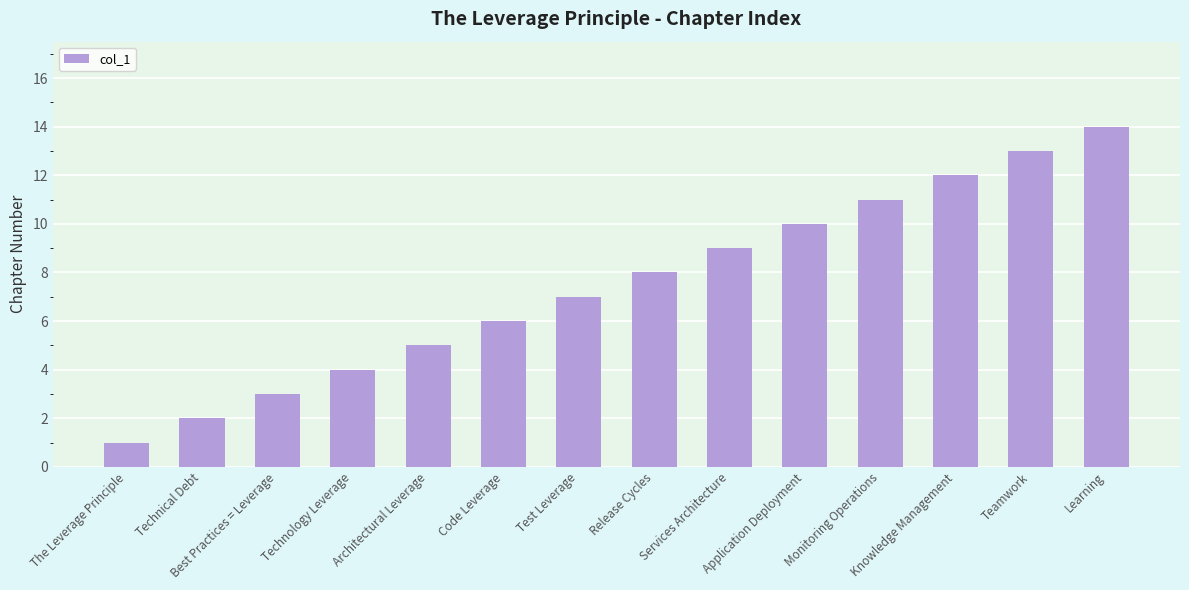

Rank the categories by value from lowest to highest.

The Leverage Principle, Technical Debt, Best Practices = Leverage, Technology Leverage, Architectural Leverage, Code Leverage, Test Leverage, Release Cycles, Services Architecture, Application Deployment, Monitoring Operations, Knowledge Management, Teamwork, Learning